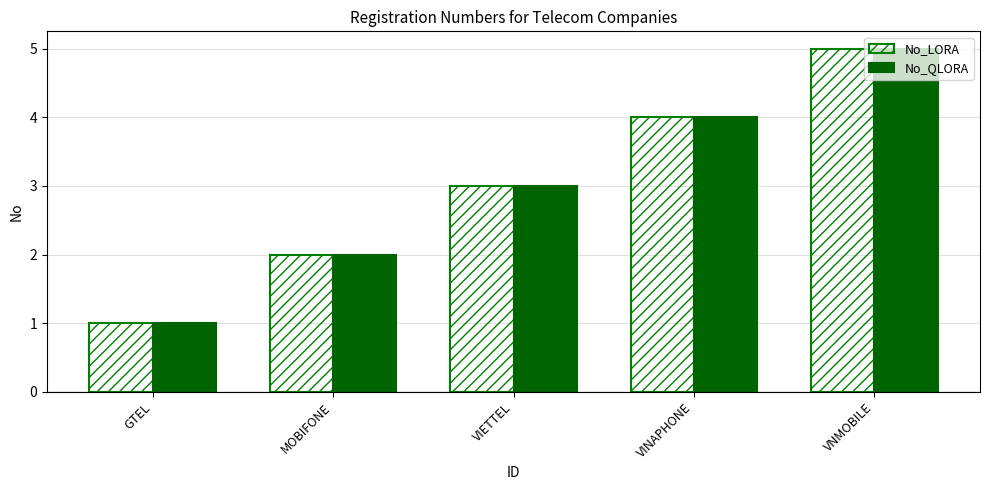

How many data points in No_LORA are less than 3?

2